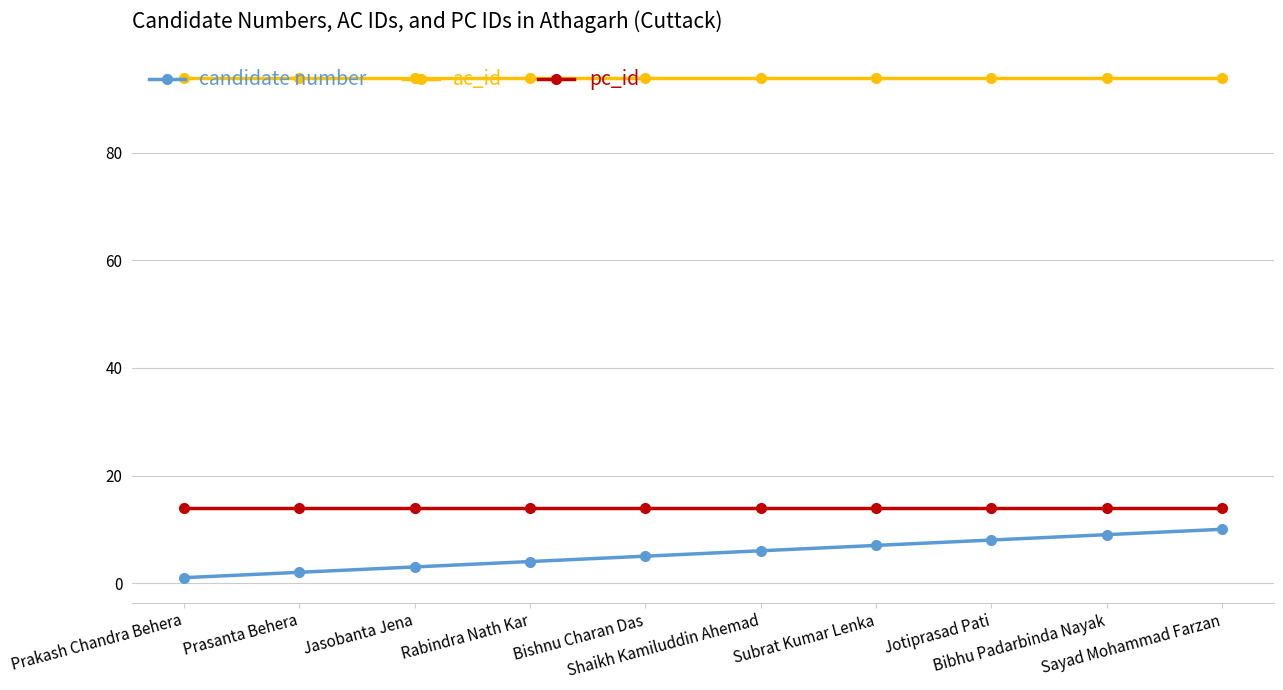

What is the difference between the maximum and minimum values in the candidate number series?

9